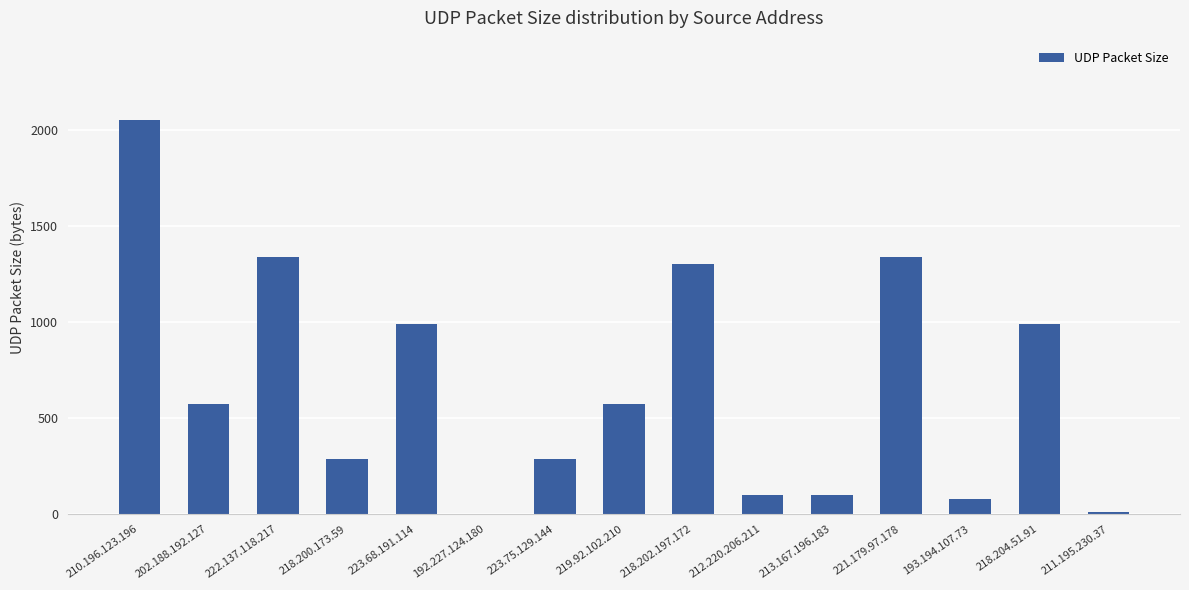

Are the bars grouped side by side (vs. stacked)?

No